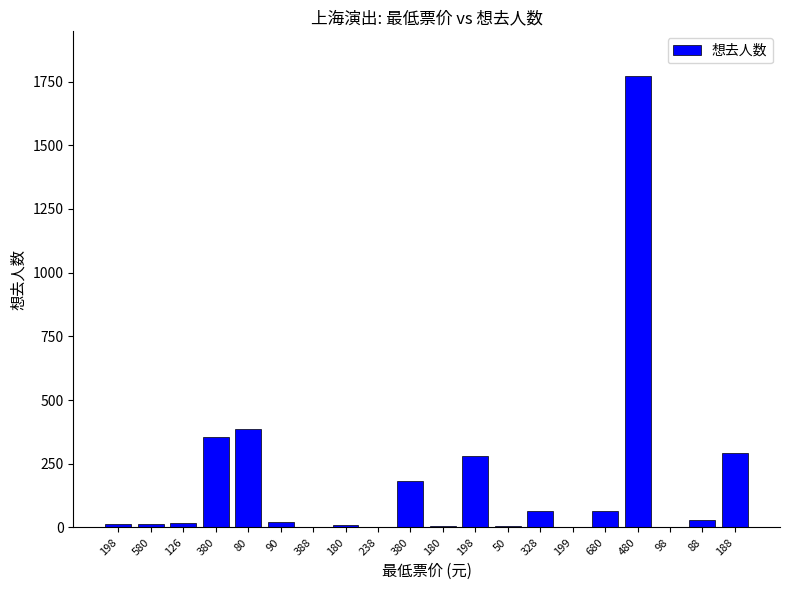

Does the chart contain stacked bars?

No